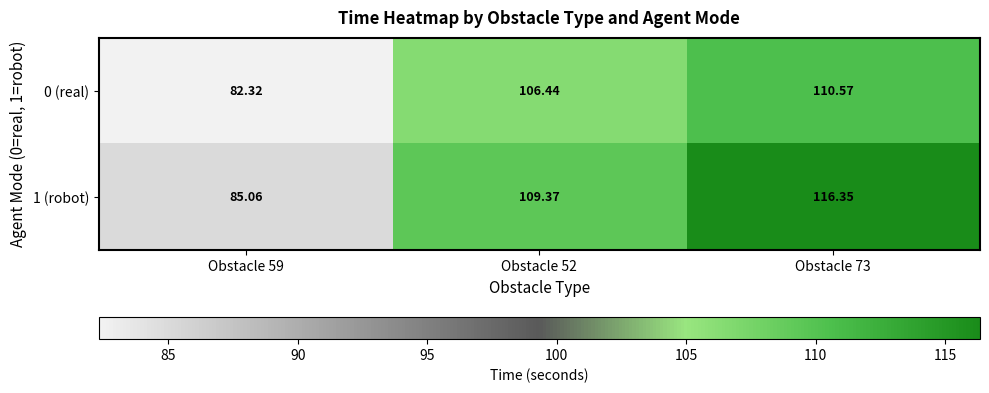

What is the difference between the highest and lowest values at Obstacle 59?

2.7